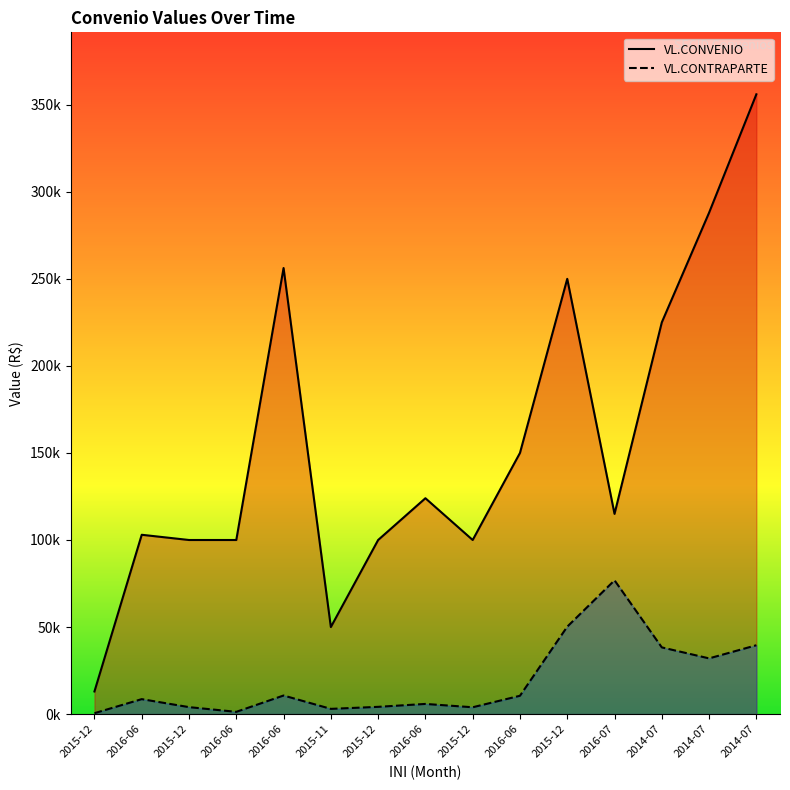

Reading left to right, extract all data points from this chart.

VL.CONVENIO: 13000	103000	100000	100000	256205	50000	100000	123990	100000	150000	250000	115000	225000	288000	355993
VL.CONTRAPARTE: 520	8594	4000	1296	10675	3000	4167	5843	3926	10528	50214	76841	38314	32000	39554